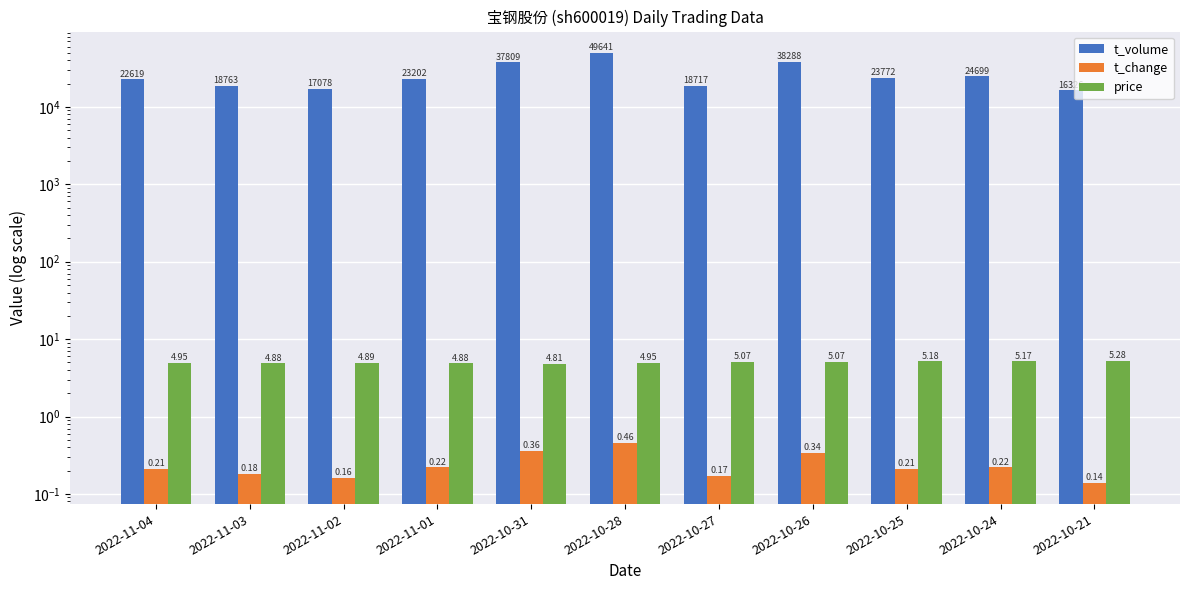

Reading right to left, what are all the values shown in this chart?

t_volume: 16326.0	24699.0	23772.0	38288.0	18717.0	49641.0	37809.0	23202.0	17078.0	18763.0	22619.0
t_change: 0.1	0.2	0.2	0.3	0.2	0.5	0.4	0.2	0.2	0.2	0.2
price: 5.3	5.2	5.2	5.1	5.1	5.0	4.8	4.9	4.9	4.9	5.0